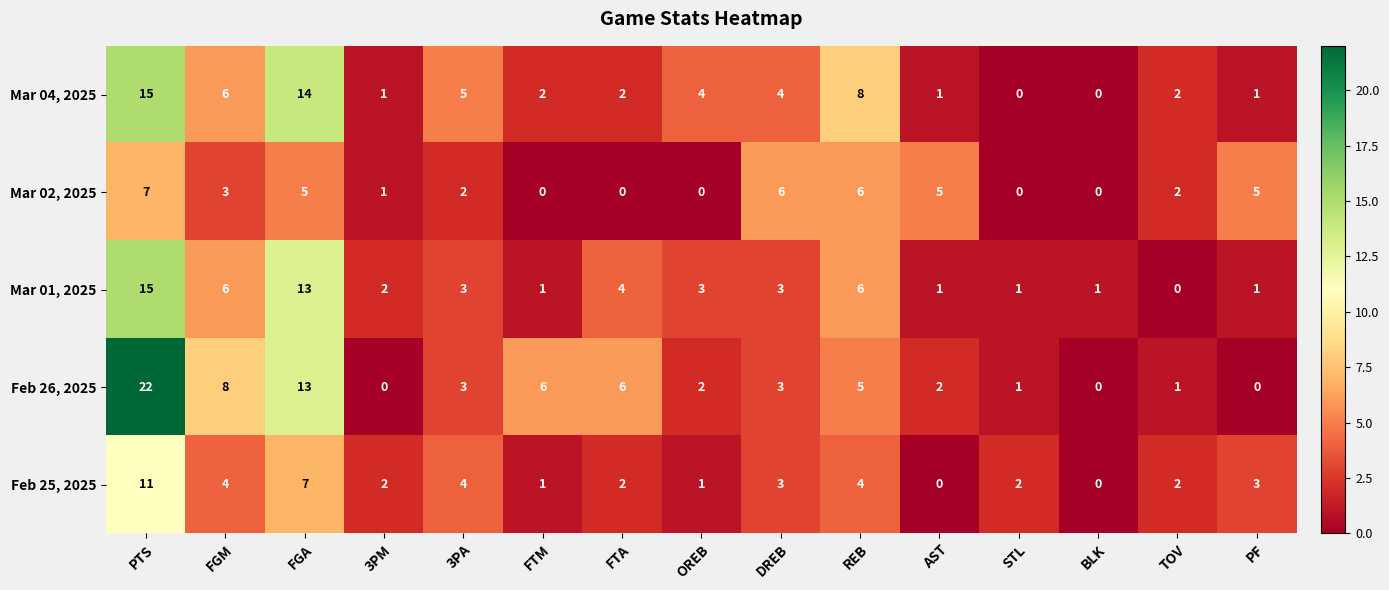

Which series changed the most between 3PM and BLK?

Feb 25, 2025